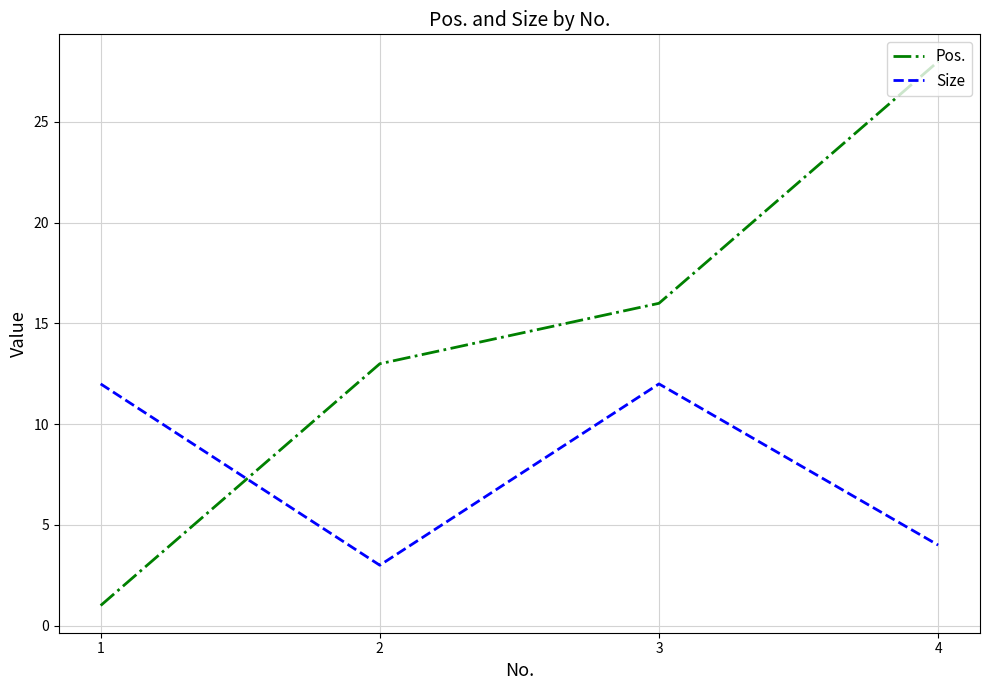

Rank the categories by Pos. value from highest to lowest.

4, 3, 2, 1